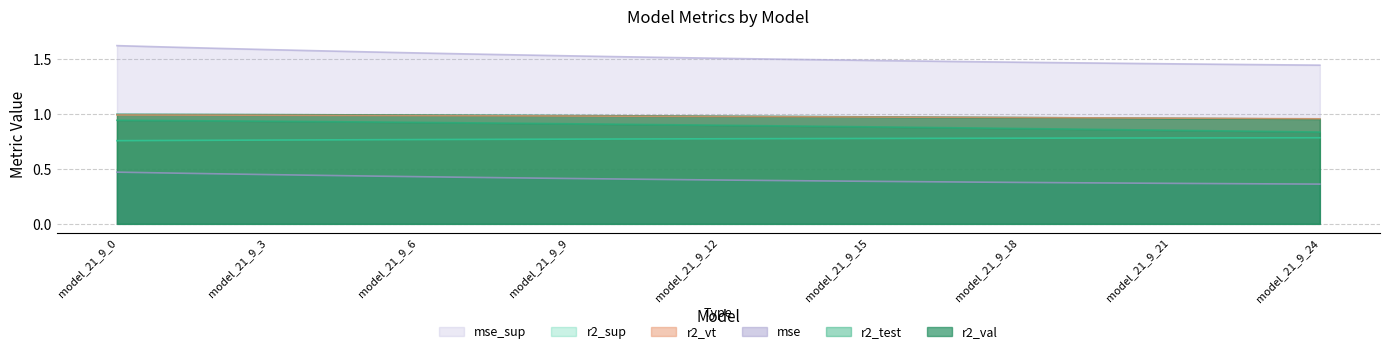

Is it true that r2_vt equals 1.0 at model_21_9_1?

True